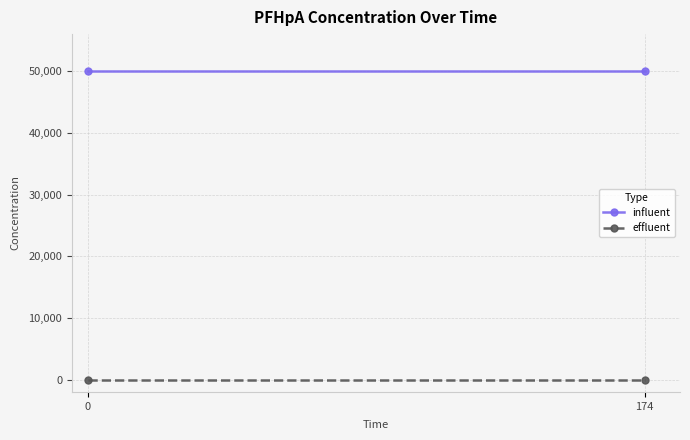

At how many categories does at least one series exceed 46715?

2